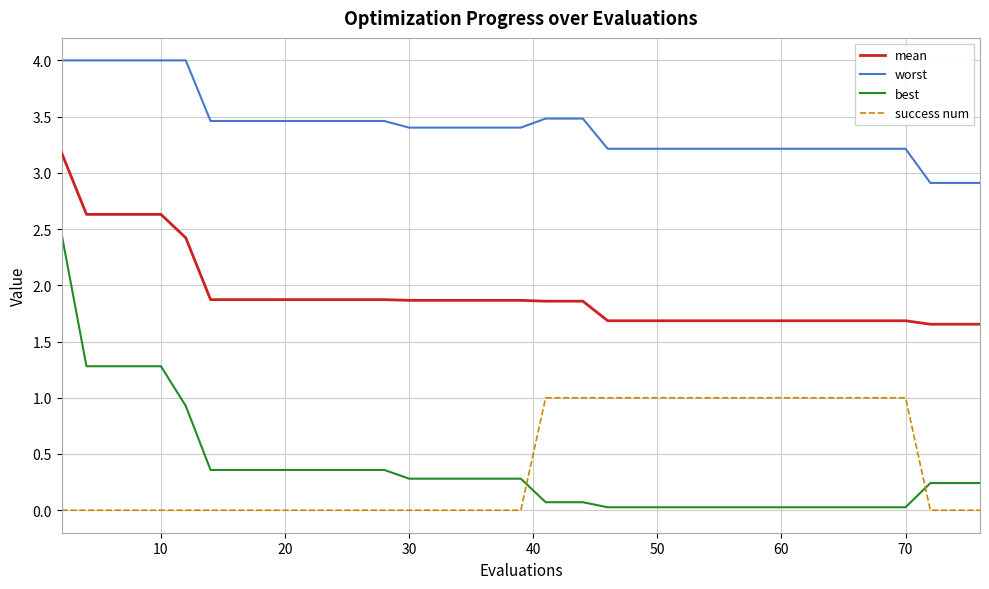

What is the difference between the maximum and minimum values in the success num series?

1.0